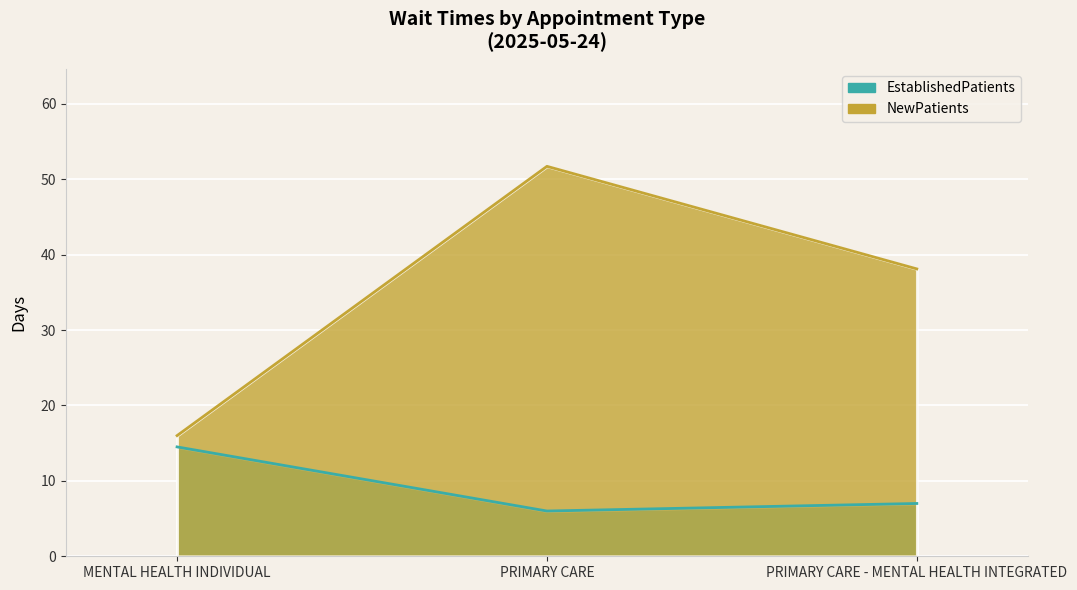

What is the difference between the maximum and minimum values in the EstablishedPatients series?

8.5